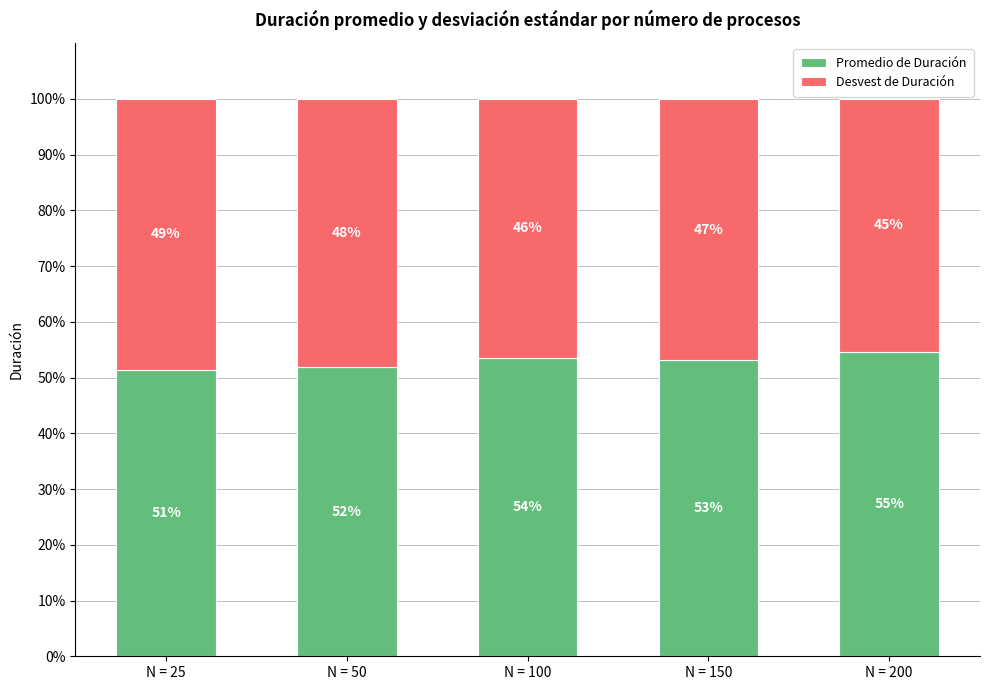

Between N = 200 and N = 50, which is larger?

N = 200